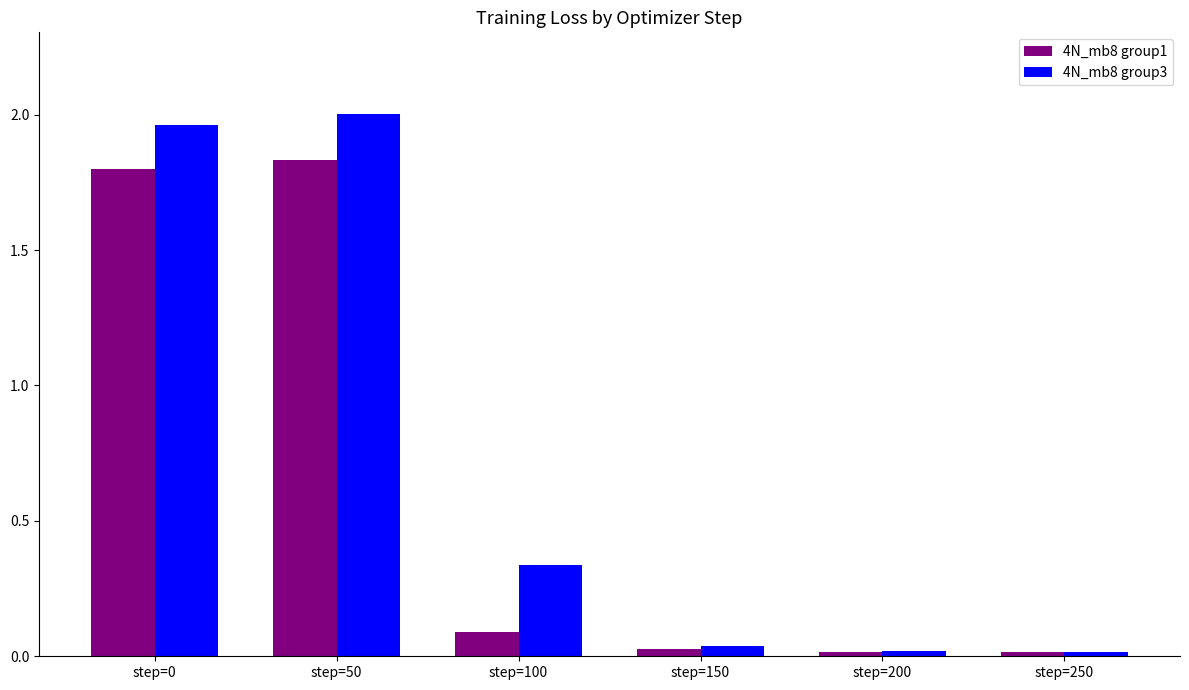

Between step=0 and step=100, which series saw the biggest shift?

4N_mb8 group1